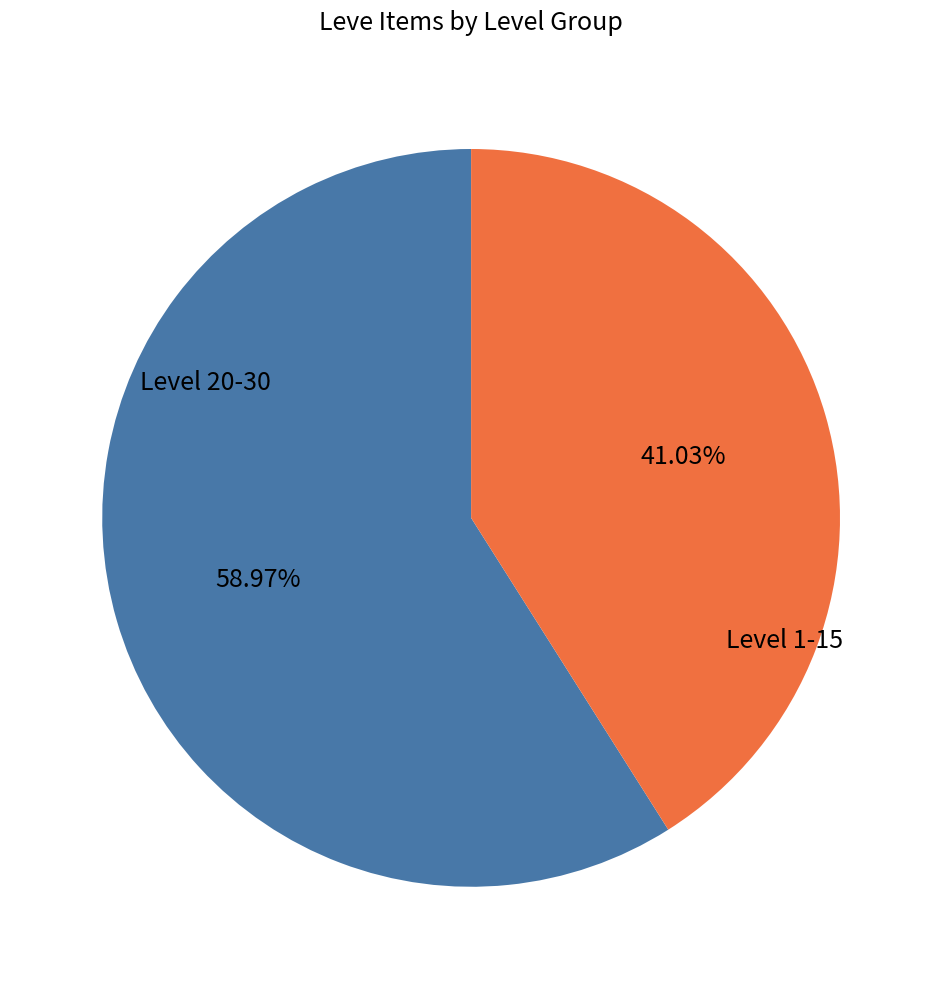

How many slices are in this pie chart?

2